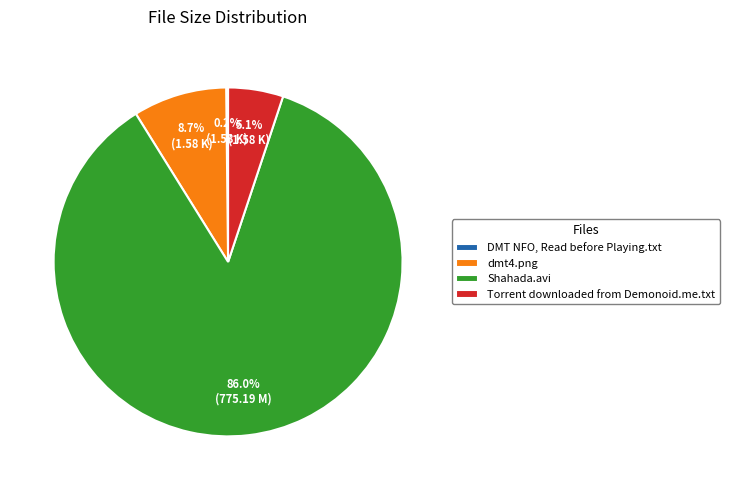

Which slice is the largest?

Shahada.avi